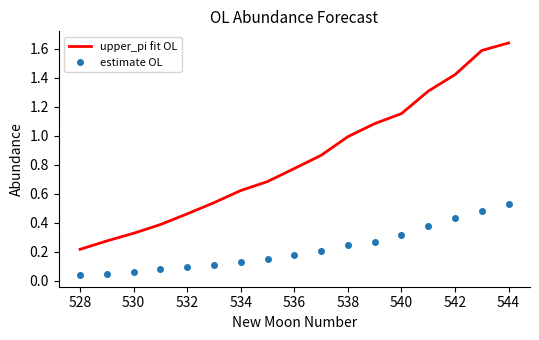

Rank the series by their average value, from lowest to highest.

estimate OL, upper_pi fit OL